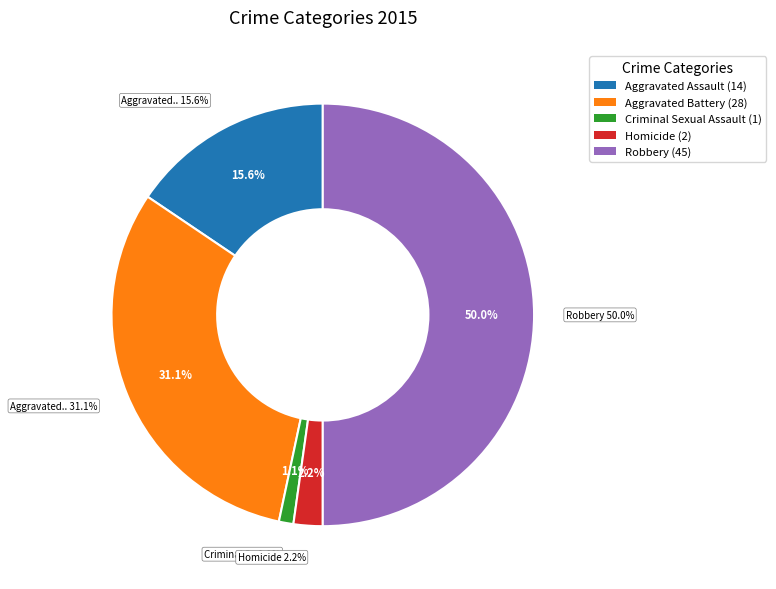

Which has a higher value, Aggravated Battery or Homicide?

Aggravated Battery